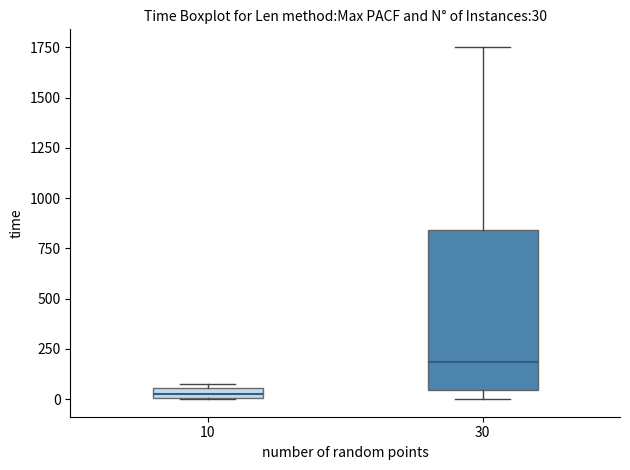

Which box has the highest median line?

30